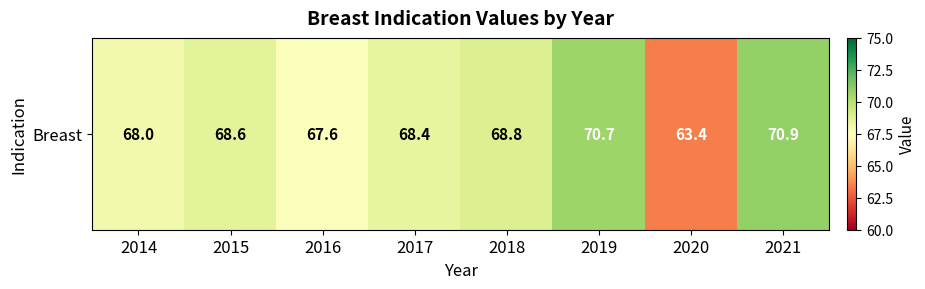

Reading right to left, what are all the values shown in this chart?

70.9	63.4	70.7	68.8	68.4	67.6	68.6	68.0